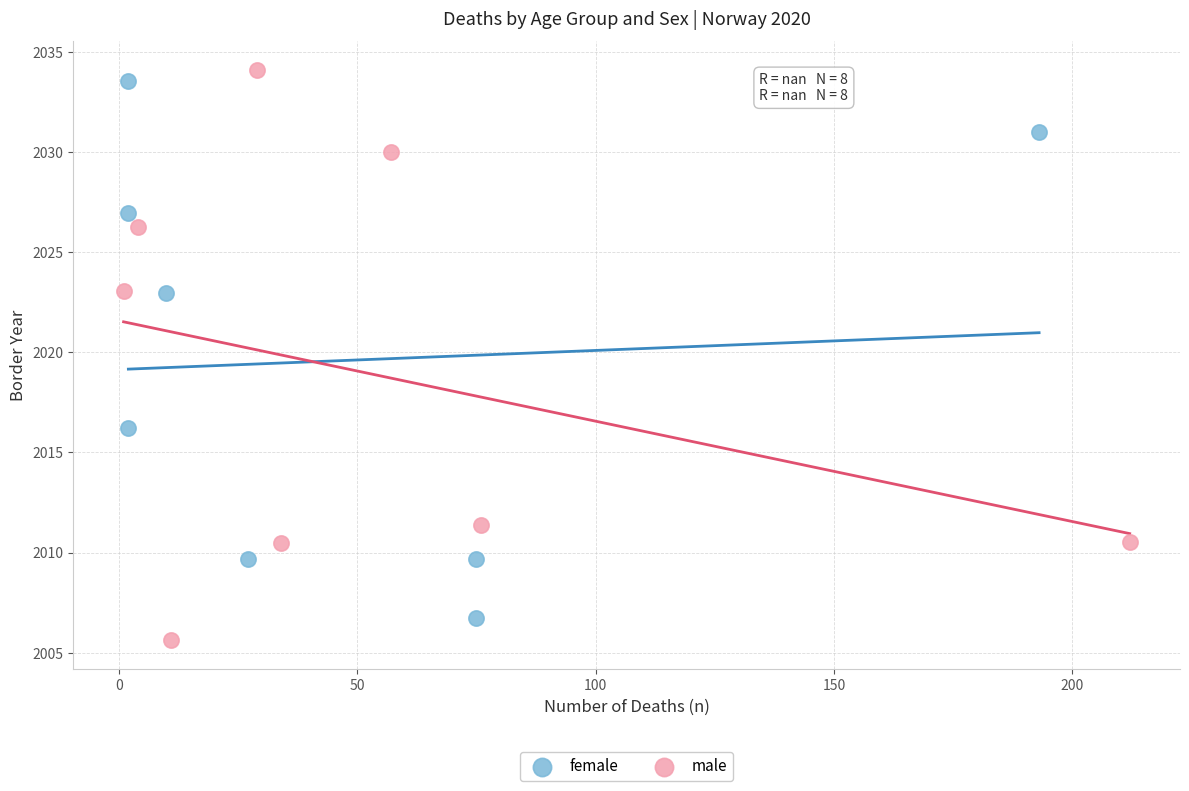

Which series contains the highest Y value?

male